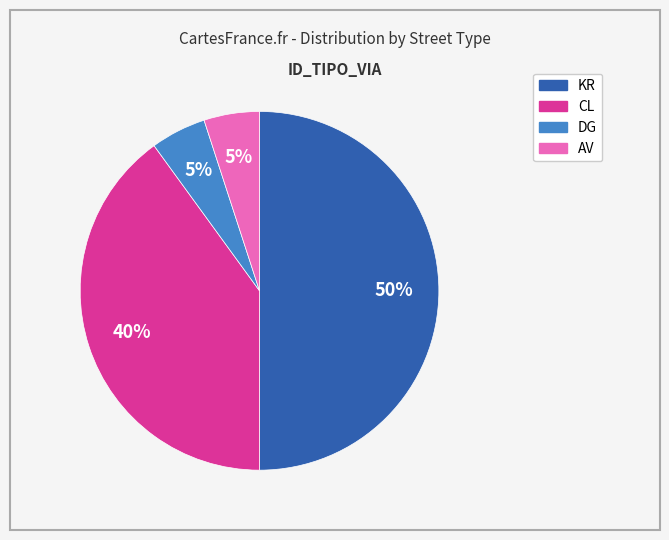

To the nearest percent, what is the difference between the largest and smallest slice percentages?

45%